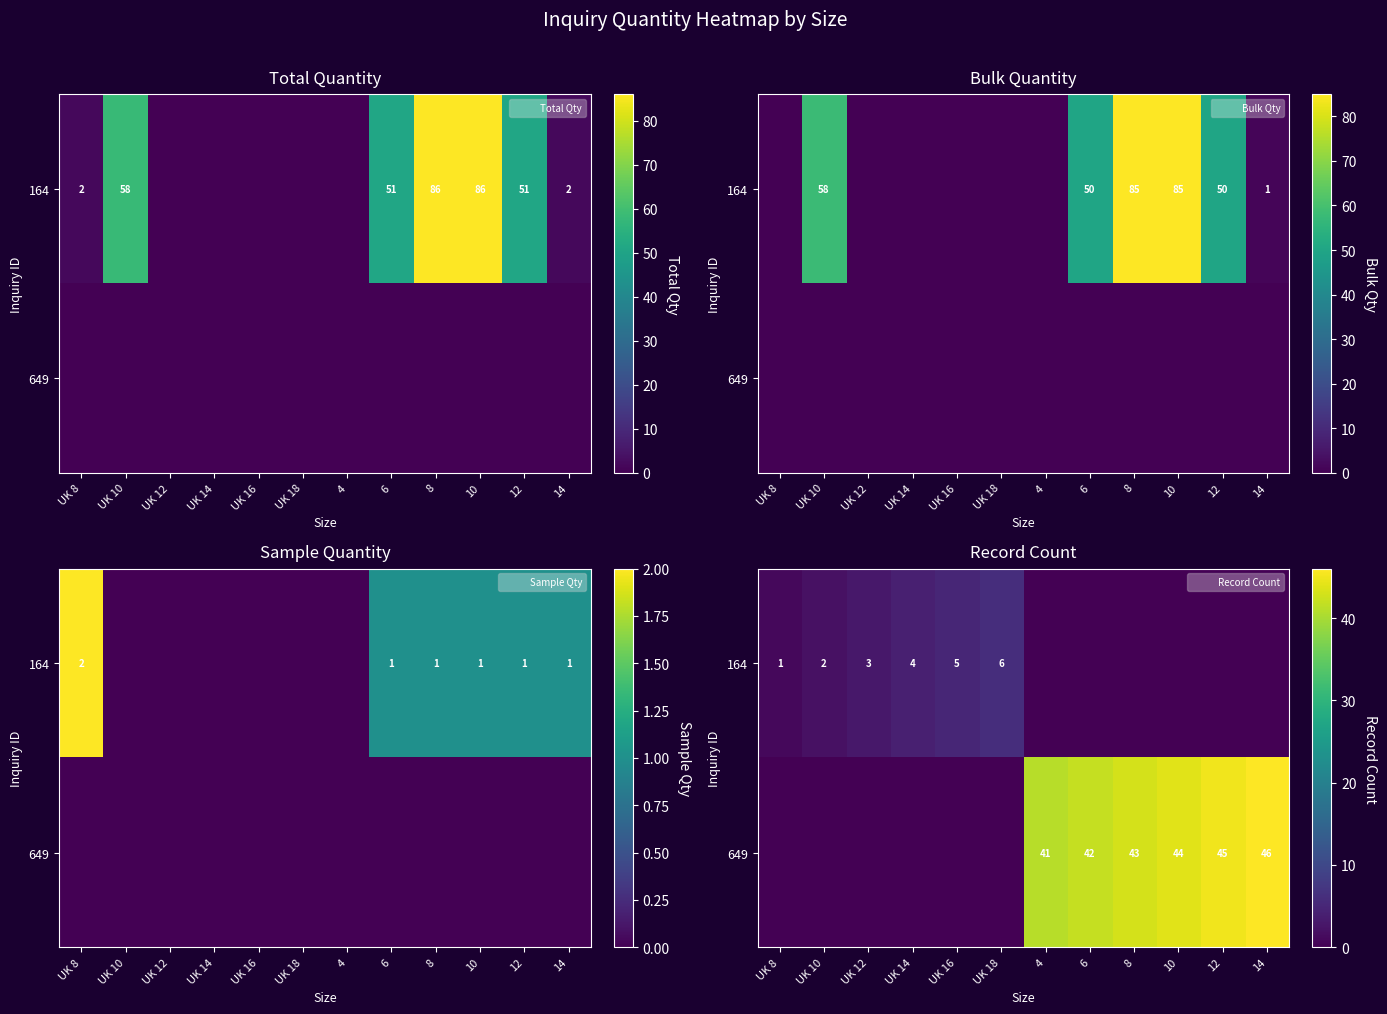

The value of 164 at 6 is -2. True or false?

False